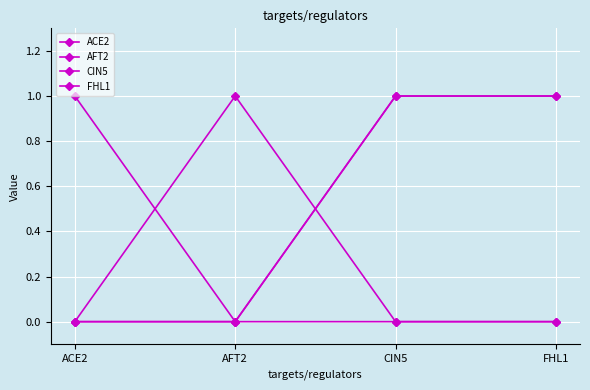

Reading right to left, extract all data points from this chart.

ACE2: FHL1=0	CIN5=0	AFT2=0	ACE2=1
AFT2: FHL1=0	CIN5=0	AFT2=1	ACE2=0
CIN5: FHL1=1	CIN5=1	AFT2=0	ACE2=0
FHL1: FHL1=1	CIN5=1	AFT2=0	ACE2=0